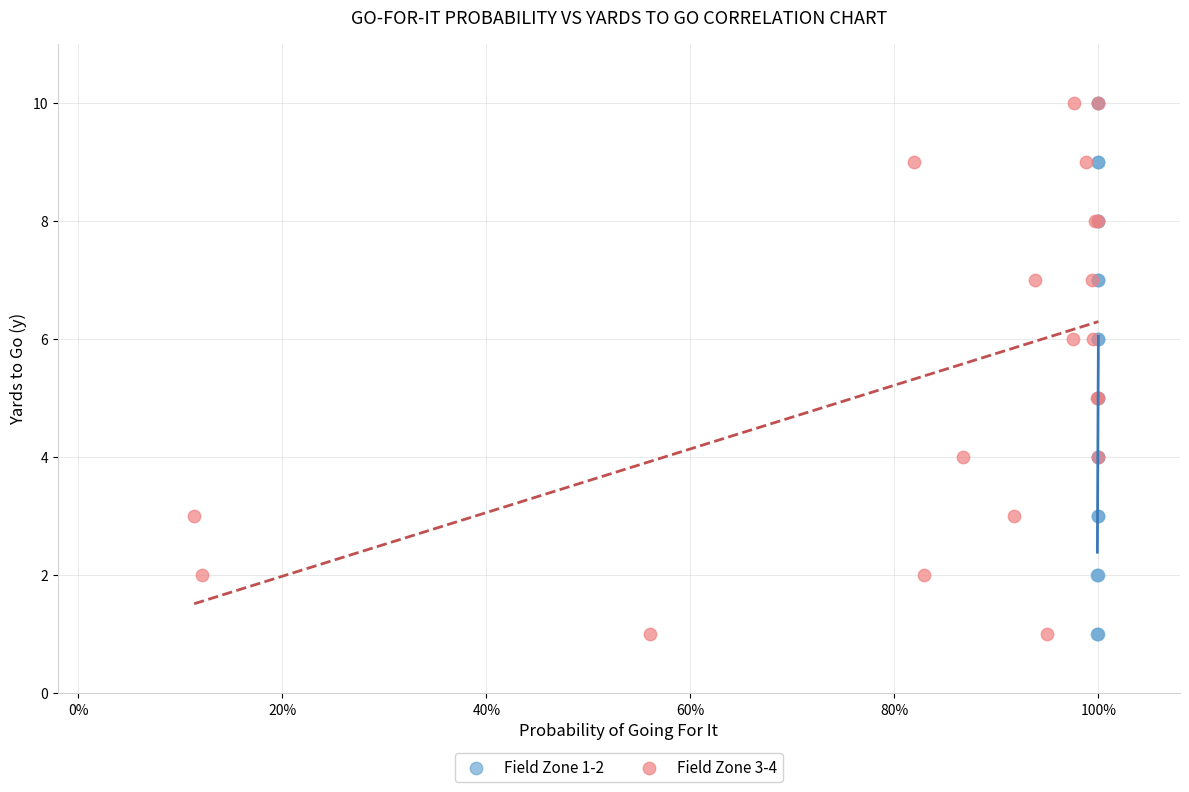

What are all the series names shown in the legend?

Field Zone 1-2, Field Zone 3-4